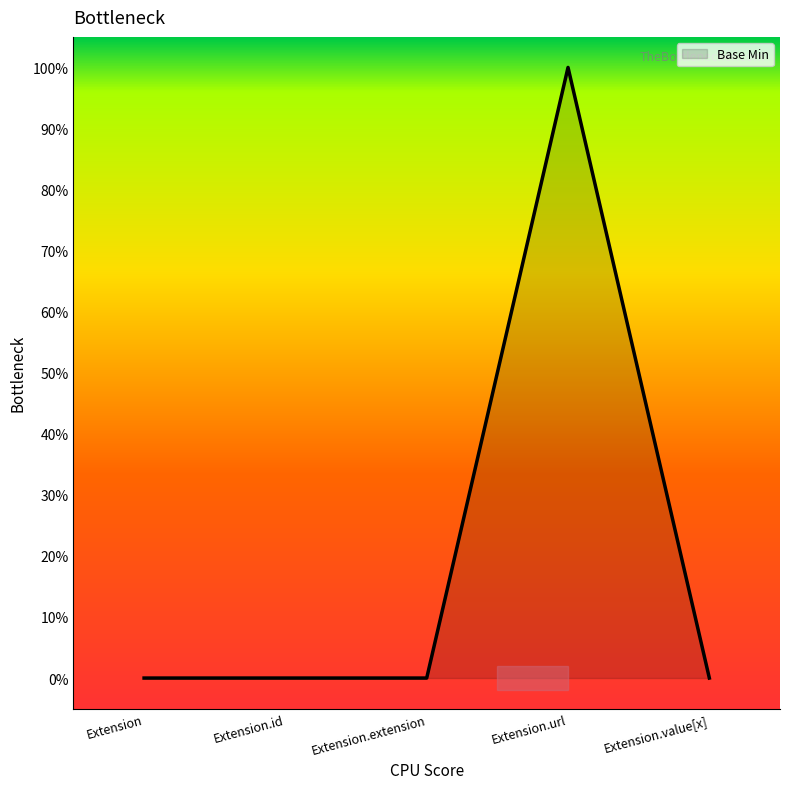

Is this an area chart (filled region under the line)?

Yes